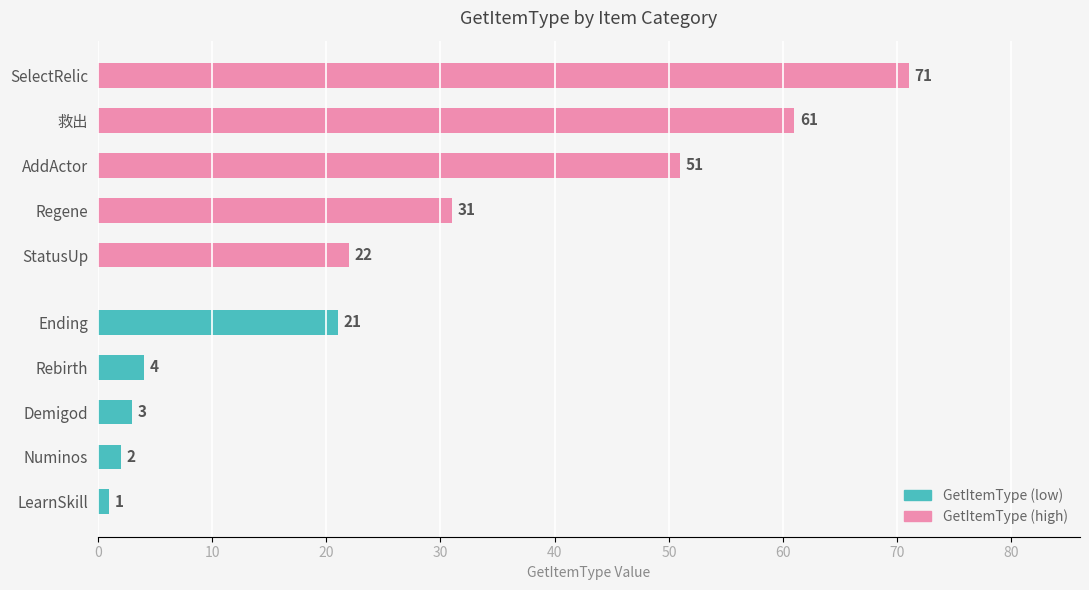

At how many categories does at least one series exceed 48?

3